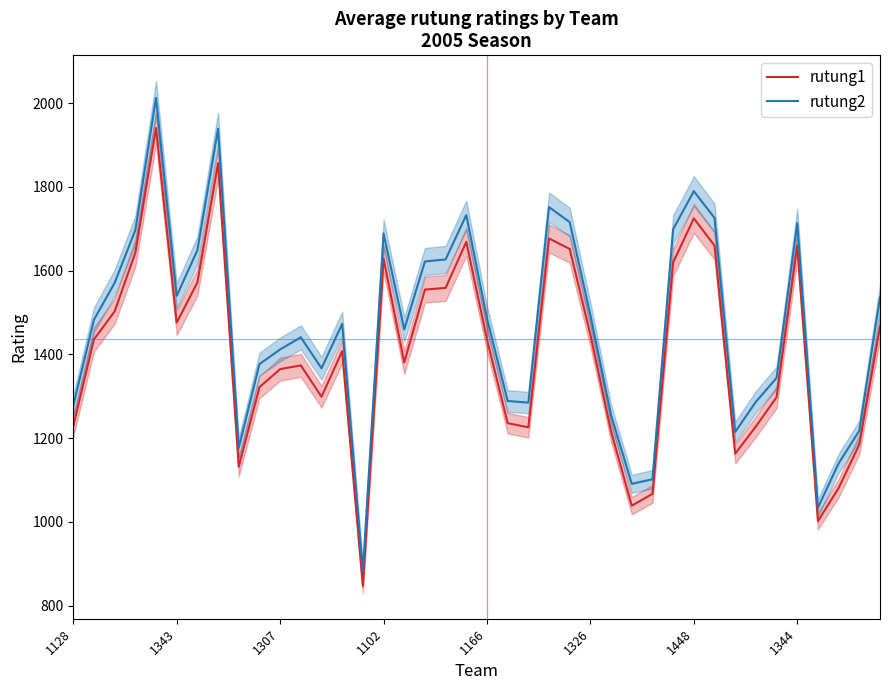

Is the value of rutung1 at 21 greater than the value of rutung2 at 21?

No